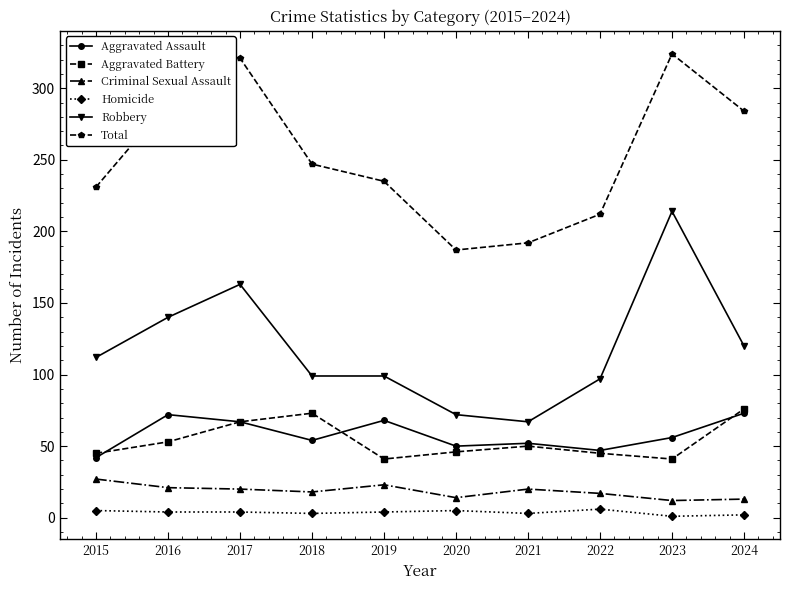

Rank the series by their maximum value, from lowest to highest.

Homicide, Criminal Sexual Assault, Aggravated Assault, Aggravated Battery, Robbery, Total